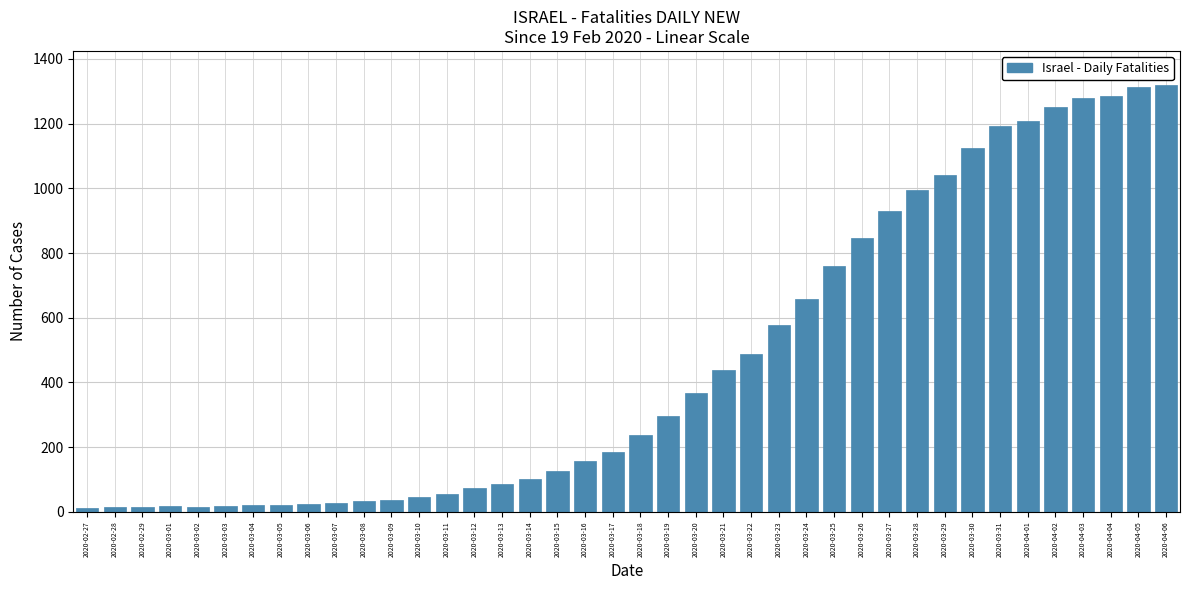

What is the average value?

467